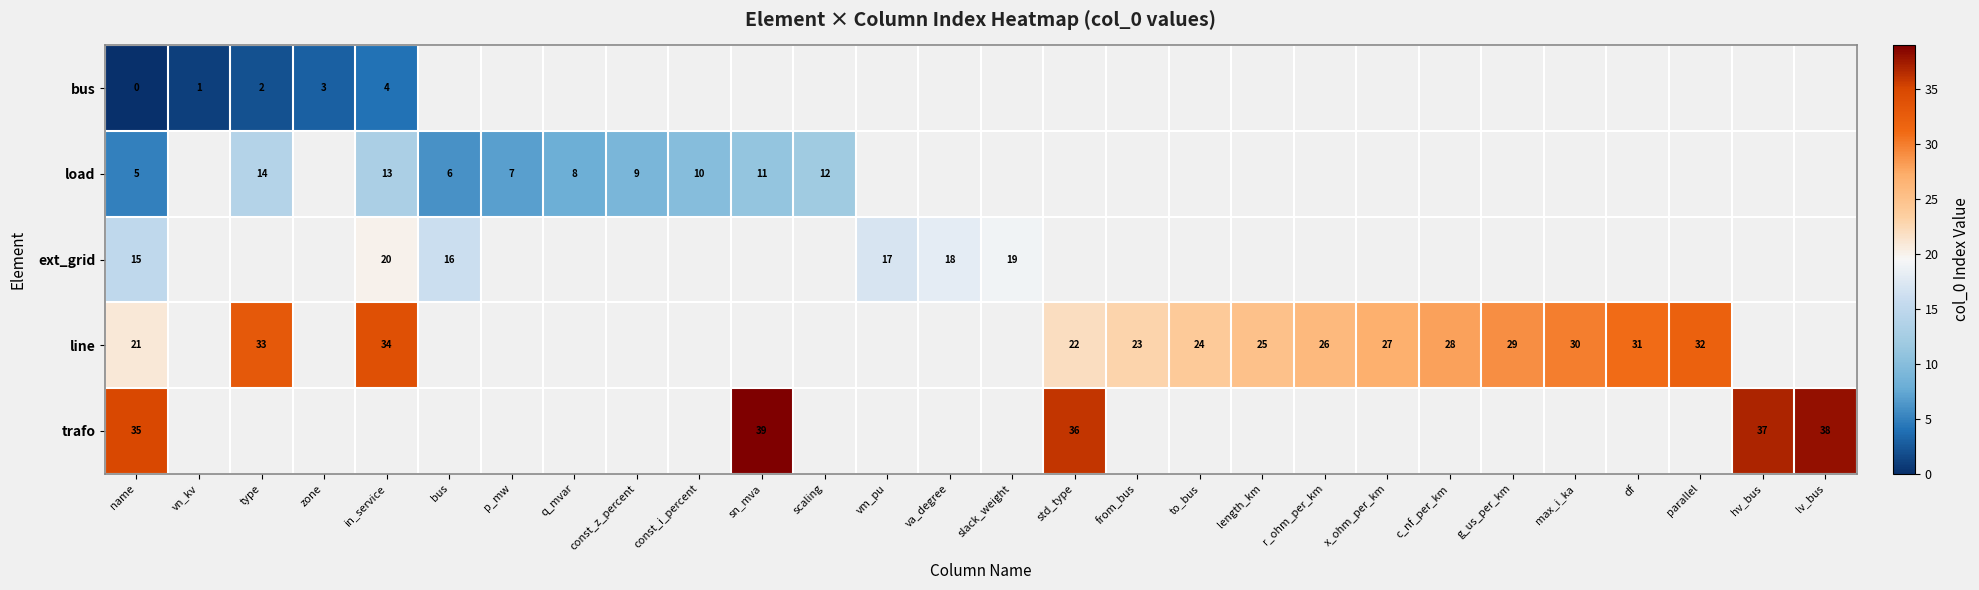

Where is row_0 nearest to the value 2?

type